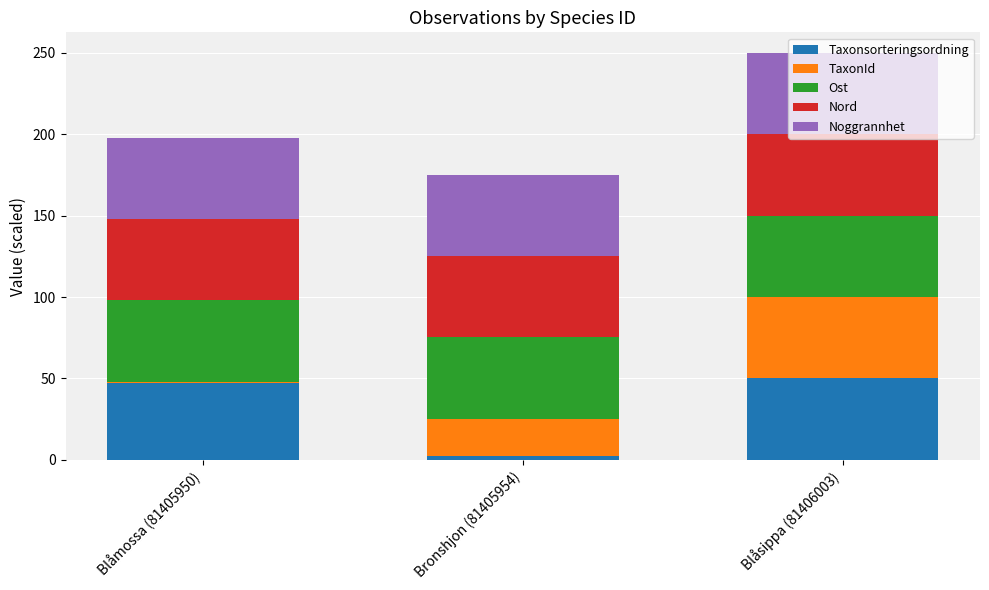

What is the total value across all series at Blåsippa (81406003)?

250.0